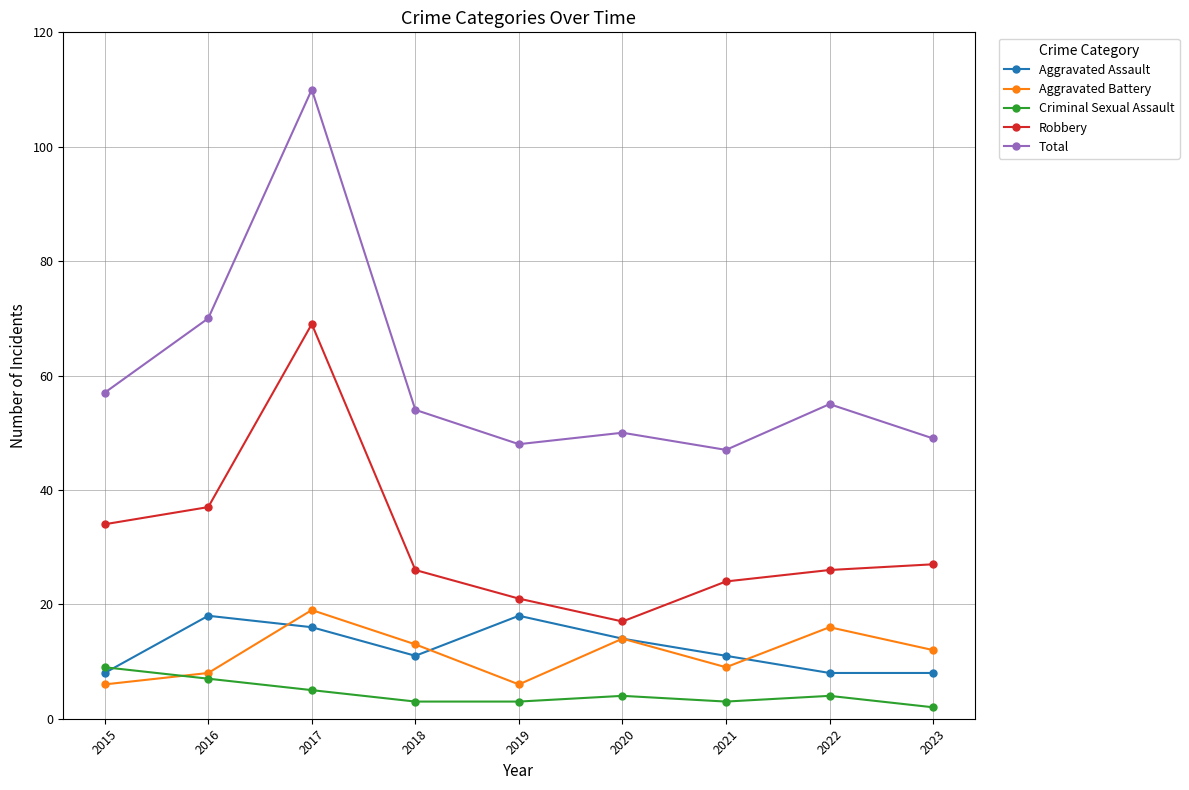

What is the value of the Robbery point at the 4th from the left?

26